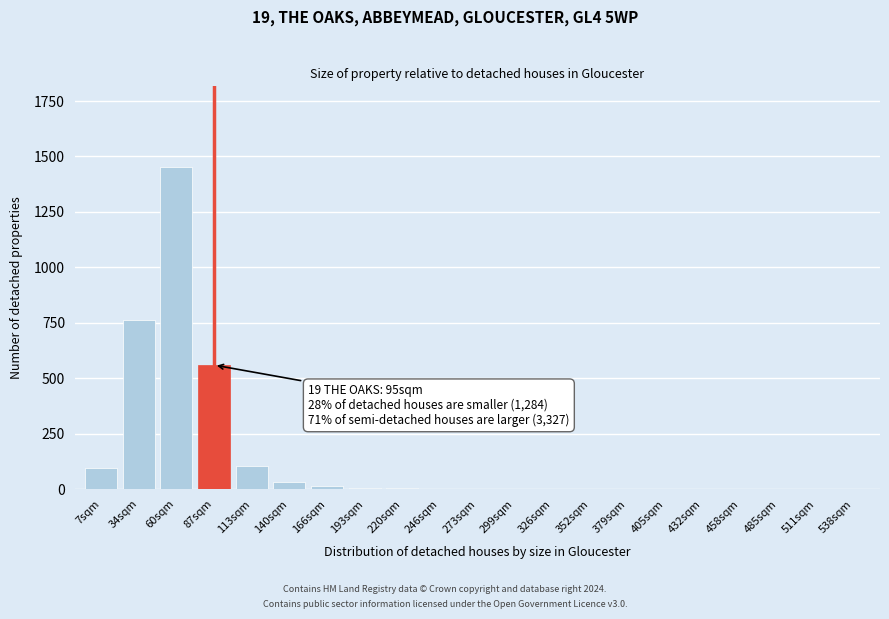

Where is the data nearest to the value 726?

34sqm